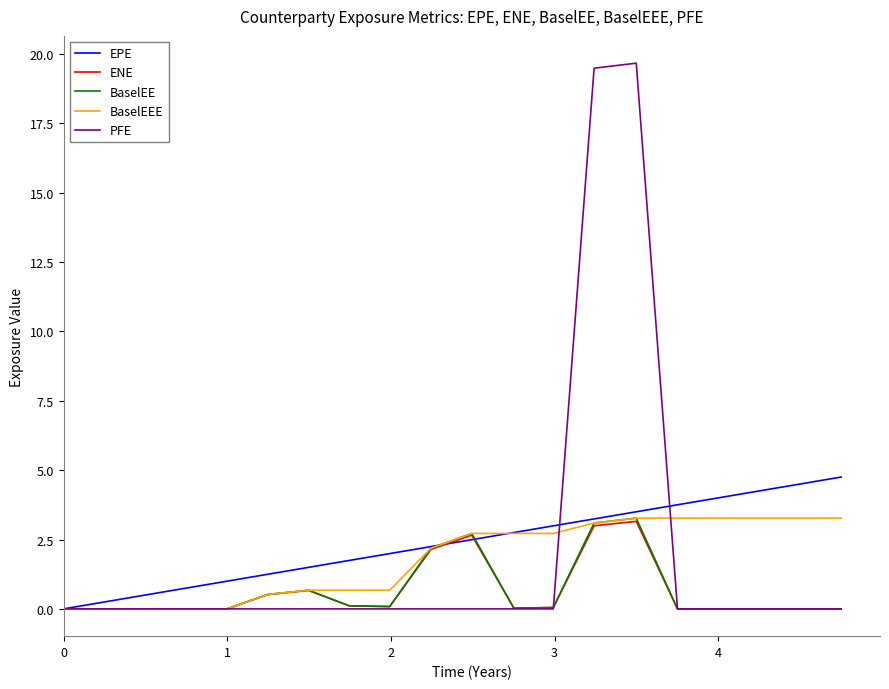

What is the average value of the BaselEEE series?

1.8